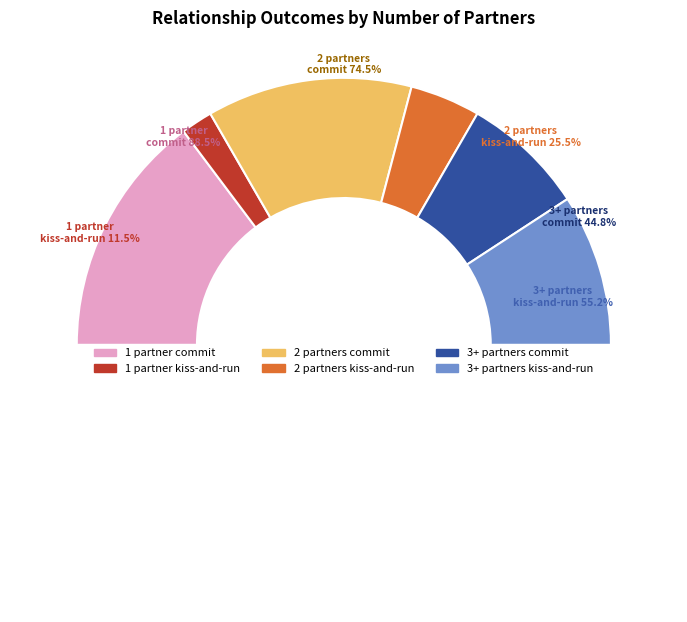

Is 1 partner kiss-and-run the majority of the pie?

No